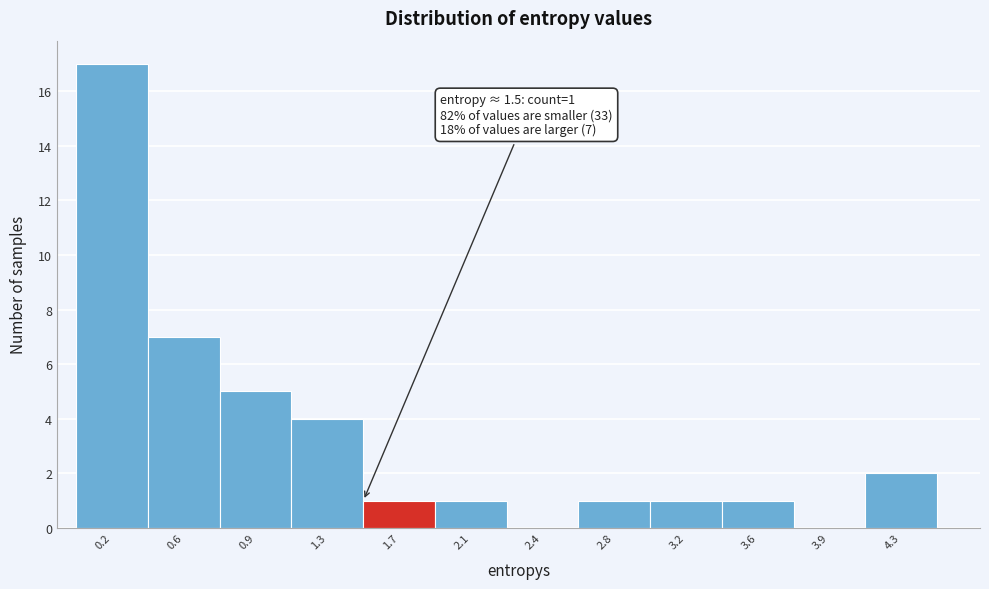

Reading left to right, what are all the values shown in this chart?

0.2=17	0.6=7	0.9=5	1.3=4	1.7=1	2.1=1	2.4=0	2.8=1	3.2=1	3.6=1	3.9=0	4.3=2